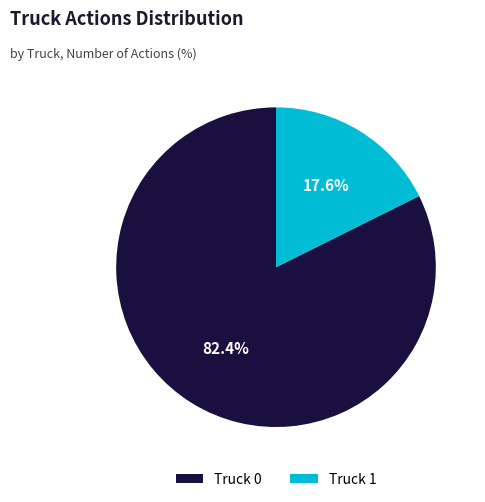

Which slice represents more than half of the pie?

Truck 0